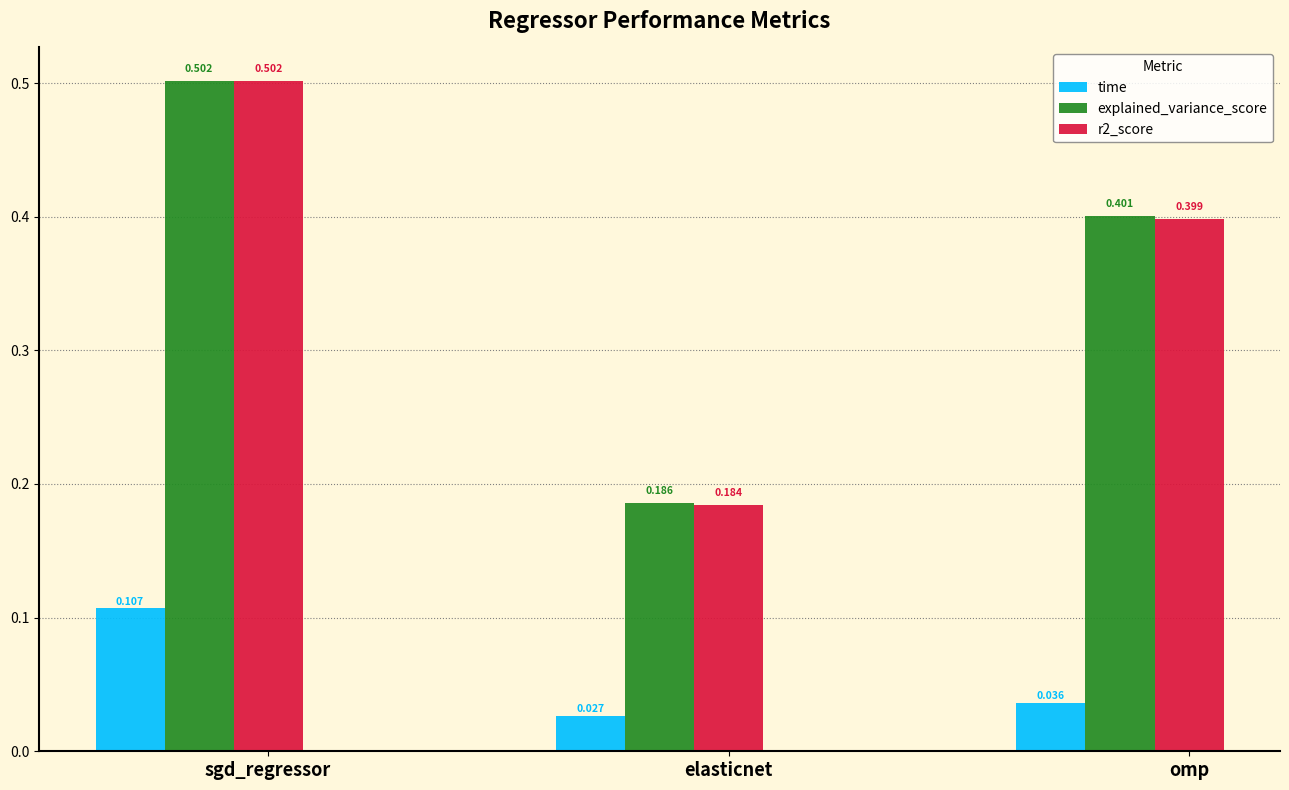

Which category has the highest value across all series?

sgd_regressor